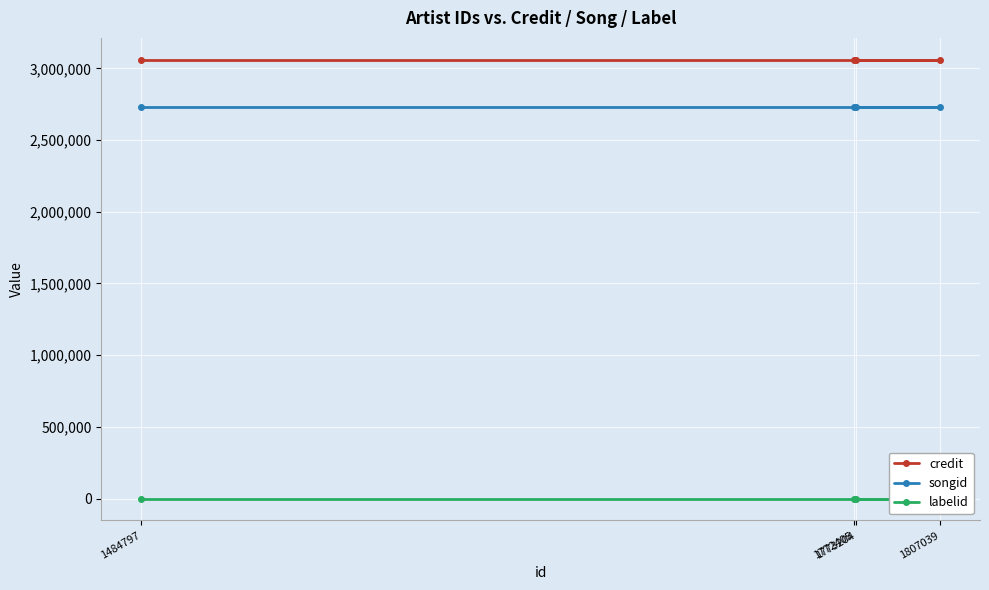

Which series changed the most between 1773204 and 1484797?

credit